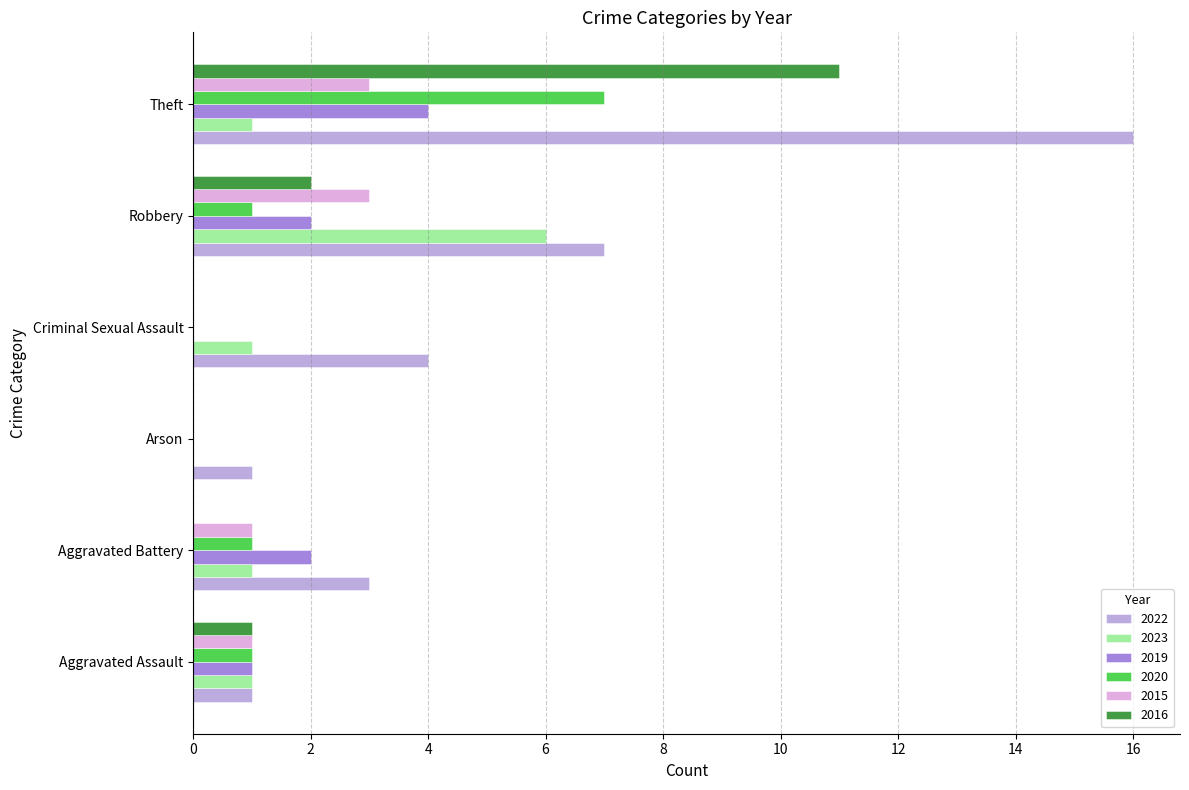

What is the maximum value shown in the chart?

16